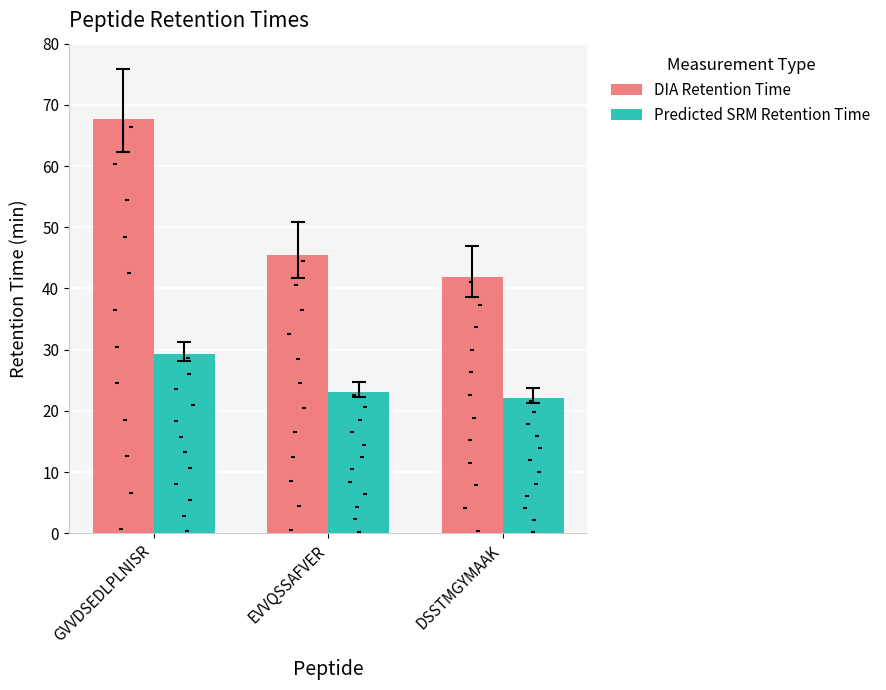

At how many categories does at least one series exceed 44?

2